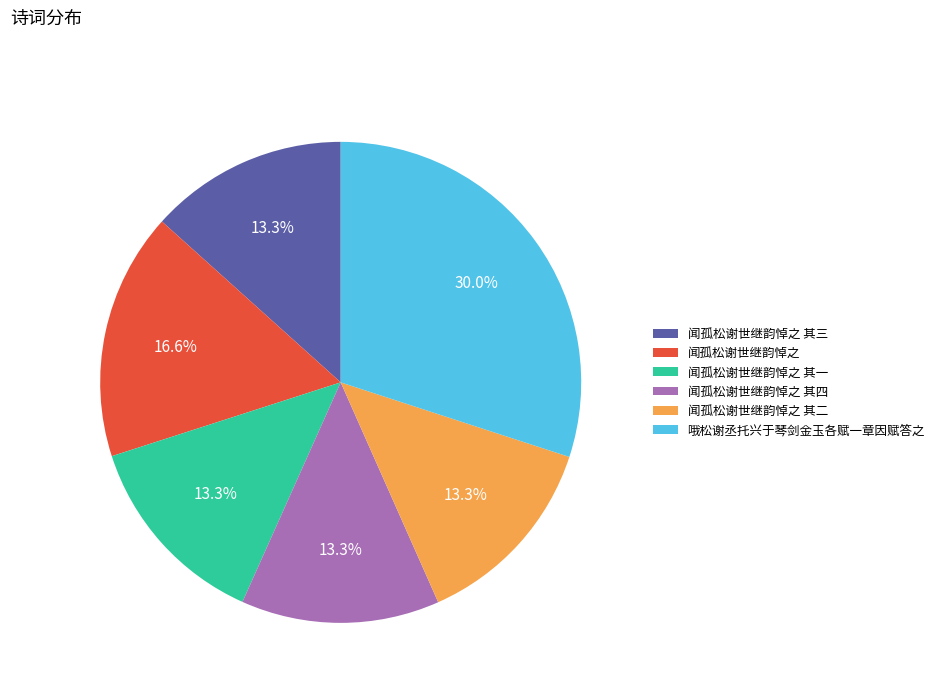

Is it true that 闻孤松谢世继韵悼之 is 29% of the pie?

False